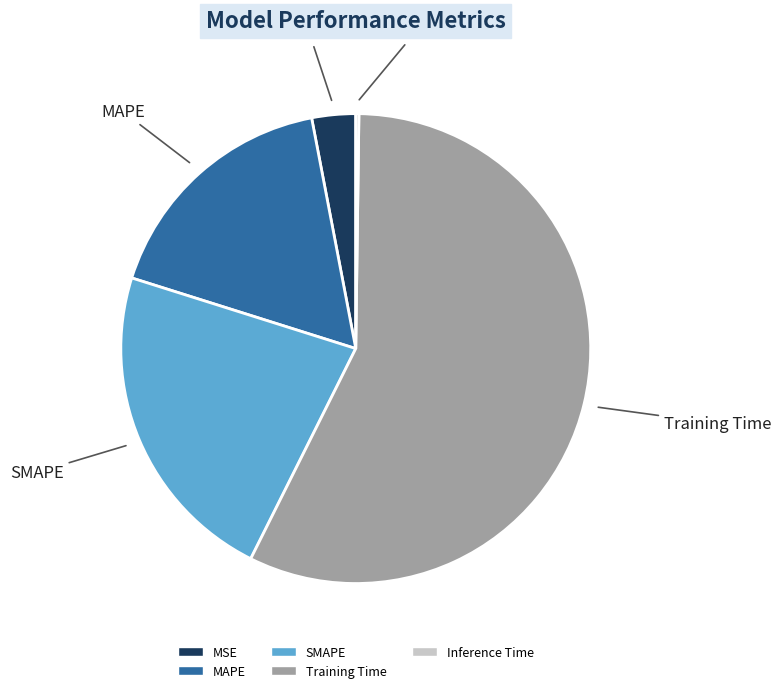

Which category has the biggest portion of the pie?

Training Time